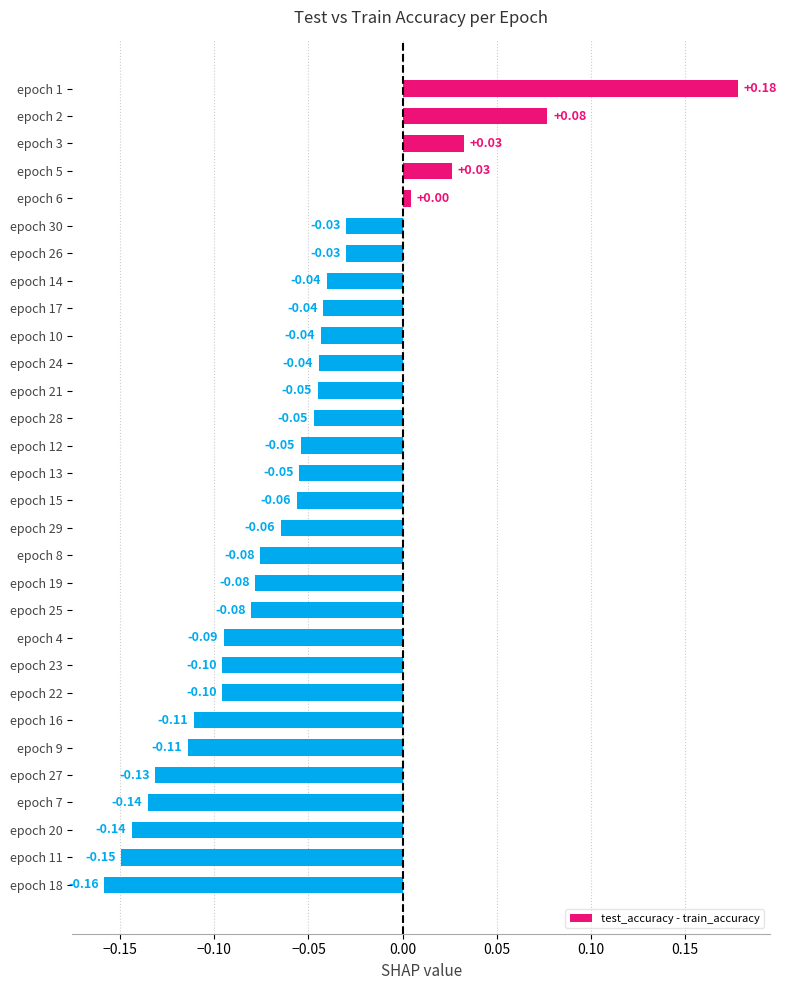

What is the sum of the values at epoch 11 and epoch 20?

-0.3